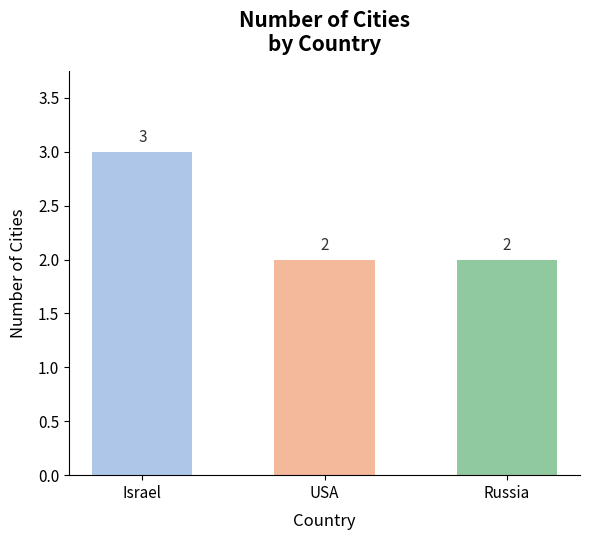

What is the label of the 3rd bar from the right?

Israel